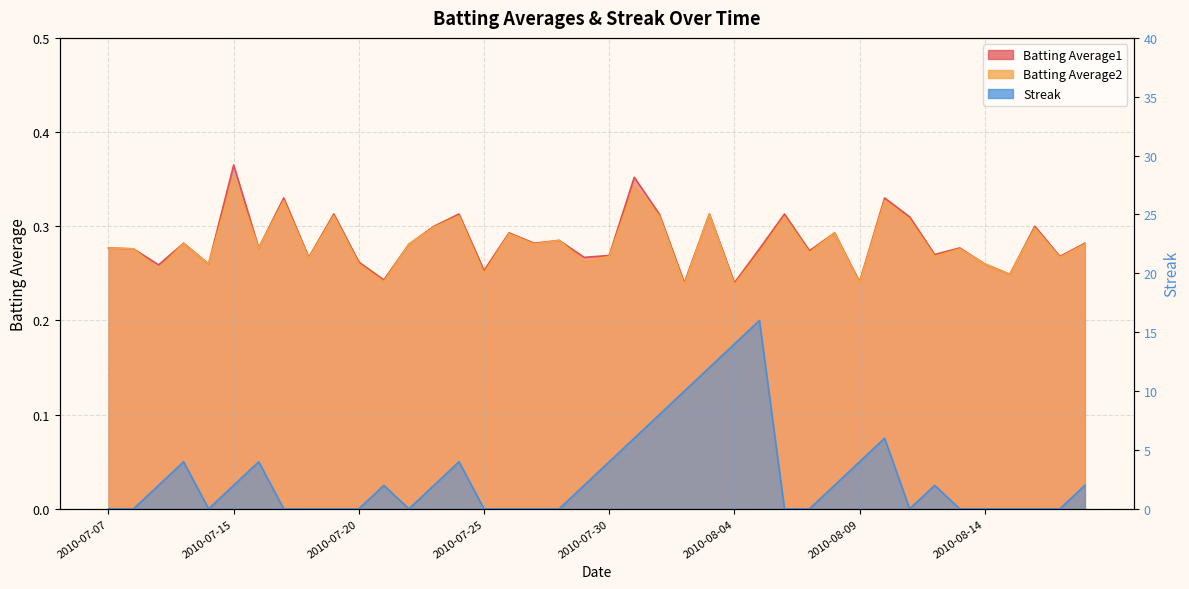

At which category does Batting Average2 reach its first local peak?

2010-07-10